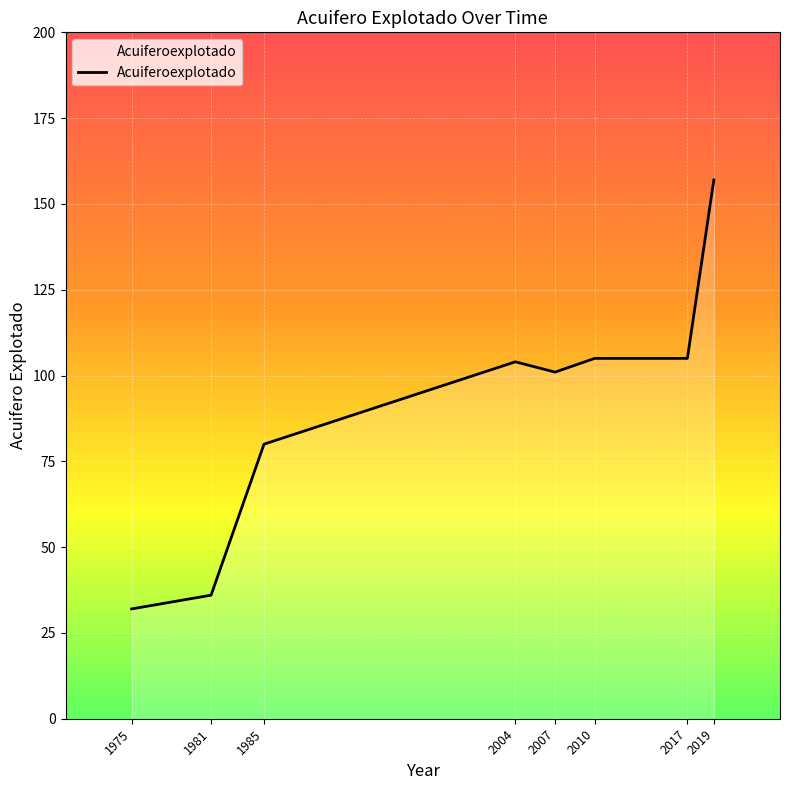

Does the chart have visible grid lines?

Yes